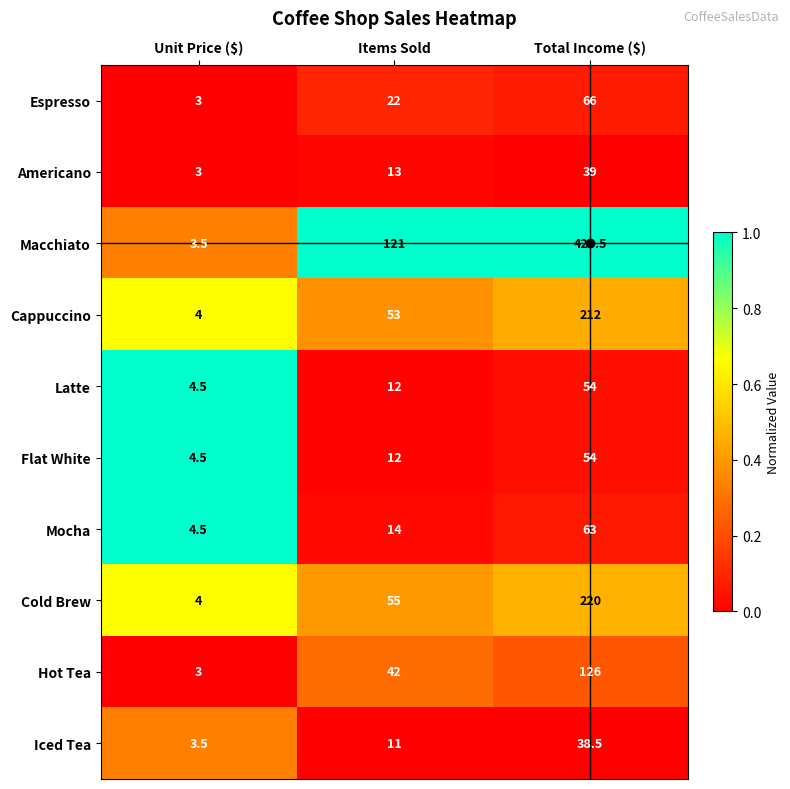

Where is Cold Brew nearest to the value 112?

Items Sold